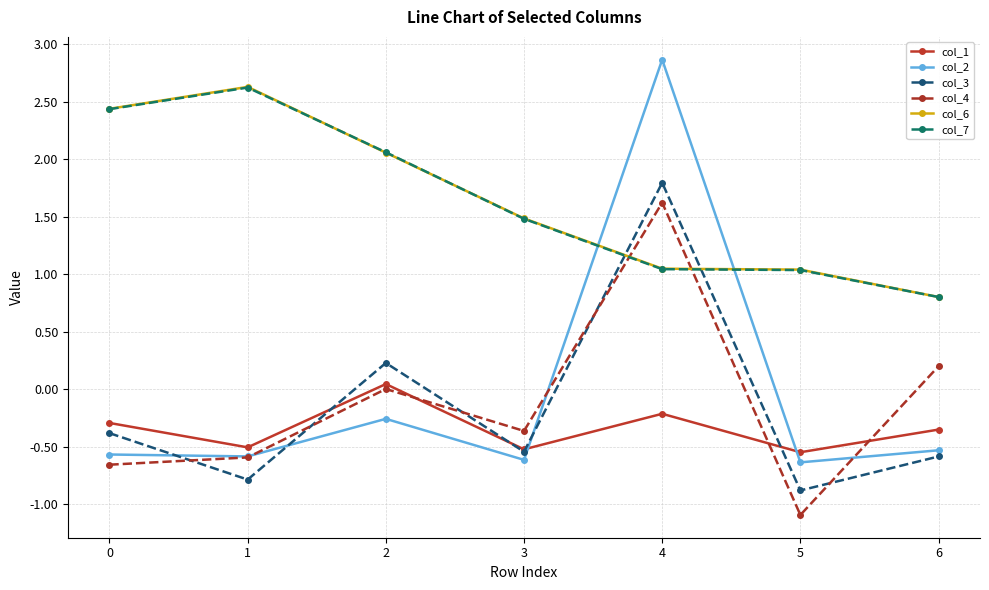

Is the value of col_6 at 5 greater than the value of col_1 at 1?

Yes